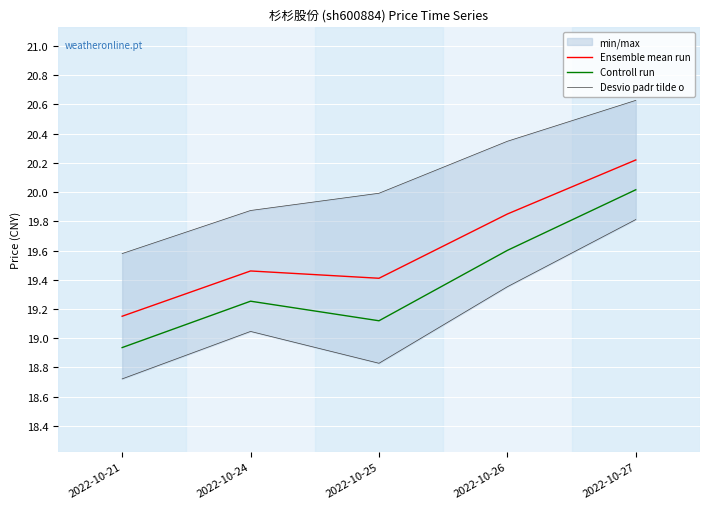

At which label is Desvio padr tilde o closest to 20?

2022-10-25